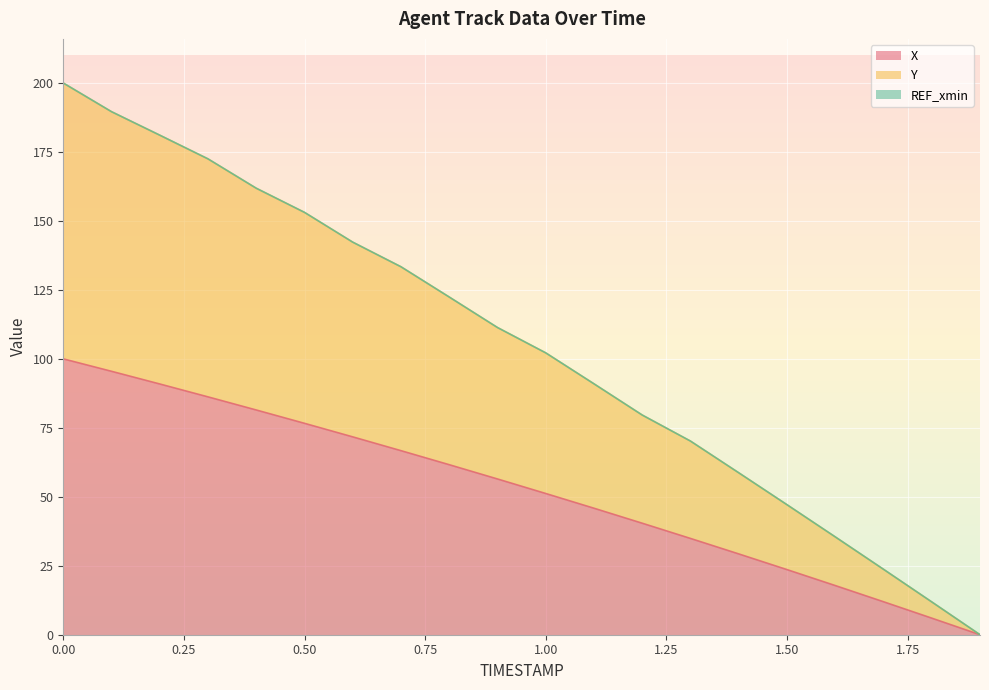

How many values in X are above zero?

19